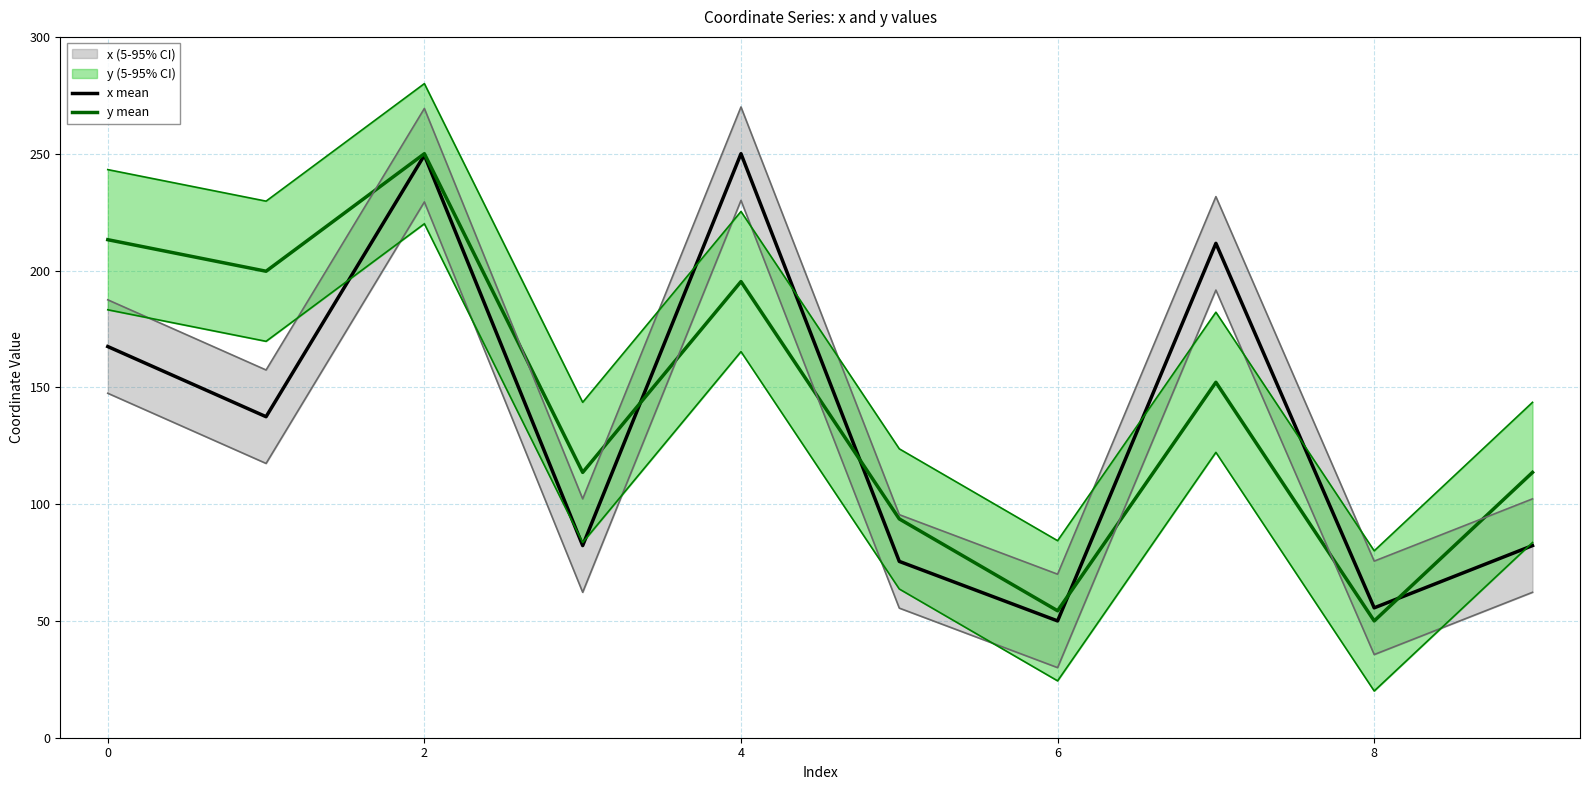

How many lines are shown in the chart?

2